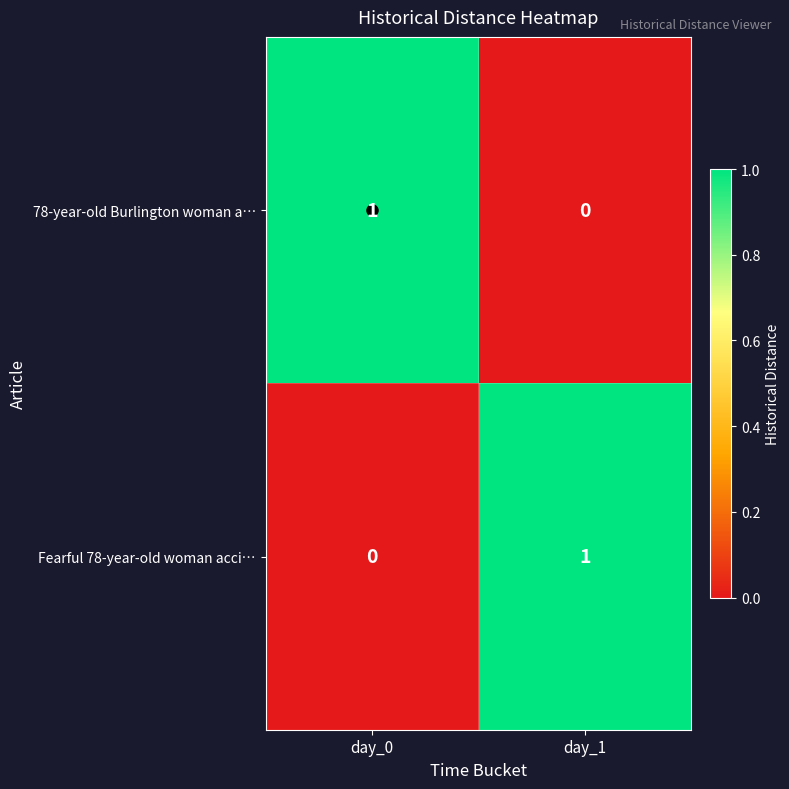

At day_1, list the series in order from largest to smallest.

Fearful 78-year-old woman acci…, 78-year-old Burlington woman a…